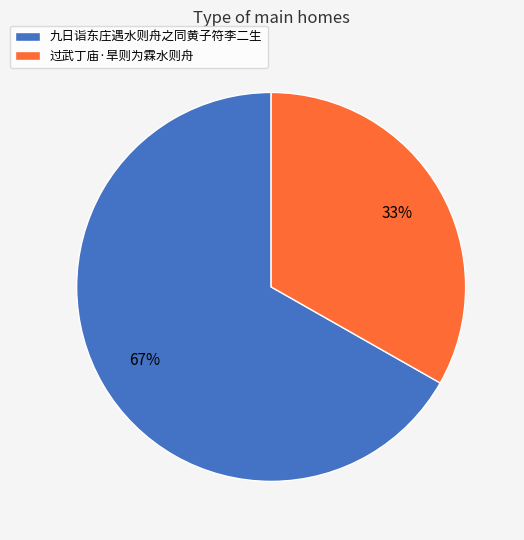

To the nearest percent, what is the difference between the 过武丁庙·旱则为霖水则舟 and 九日诣东庄遇水则舟之同黄子符李二生 slice percentages?

34%